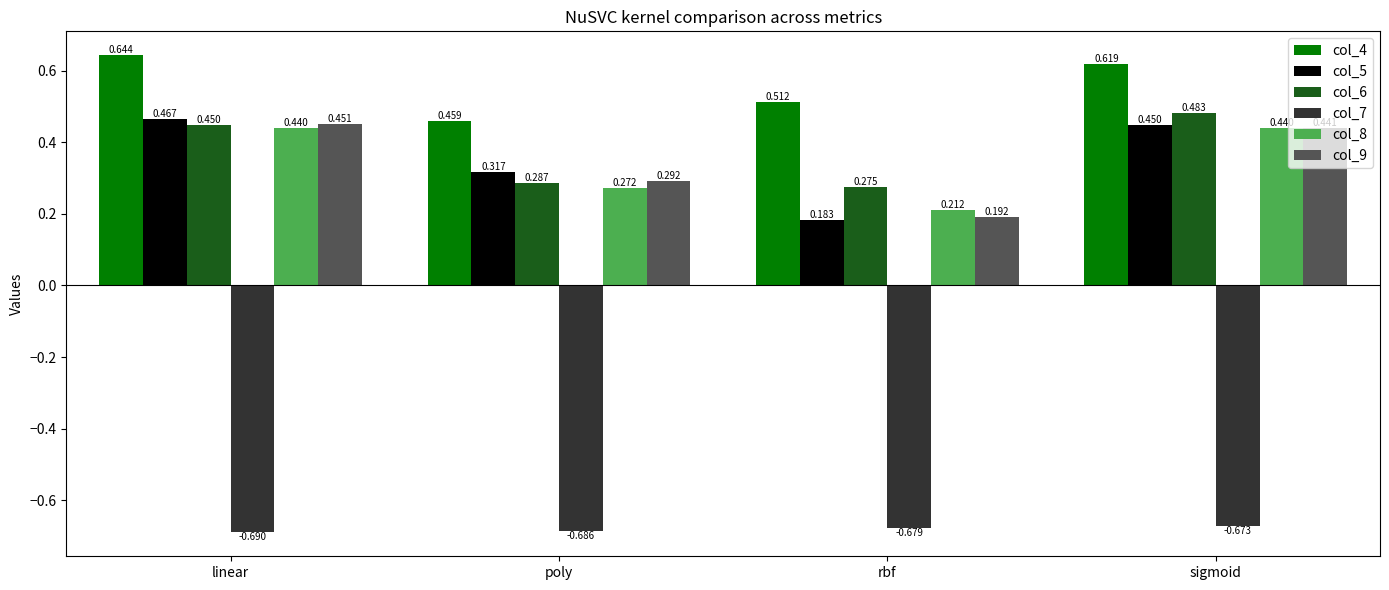

Which series has the largest range (max minus min)?

col_5